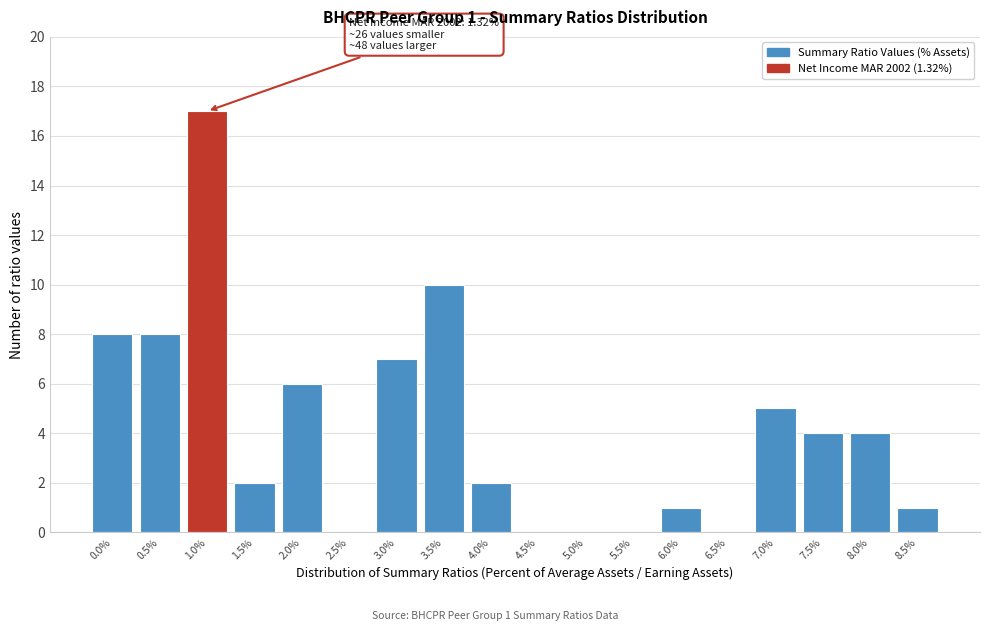

Reading left to right, what are all the values shown in this chart?

0.0%=8	0.5%=8	1.0%=17	1.5%=2	2.0%=6	2.5%=0	3.0%=7	3.5%=10	4.0%=2	4.5%=0	5.0%=0	5.5%=0	6.0%=1	6.5%=0	7.0%=5	7.5%=4	8.0%=4	8.5%=1